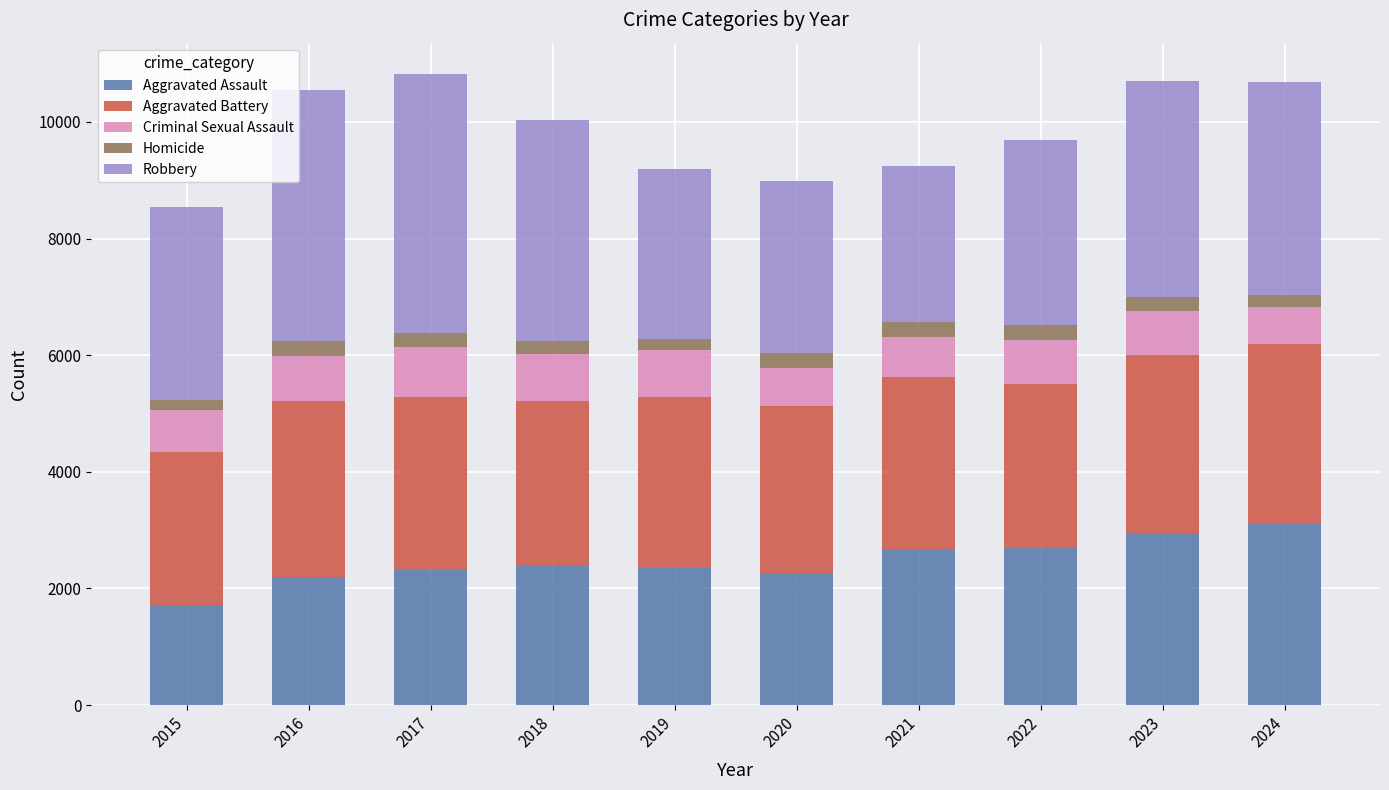

At which label does Aggravated Assault reach its minimum?

2015